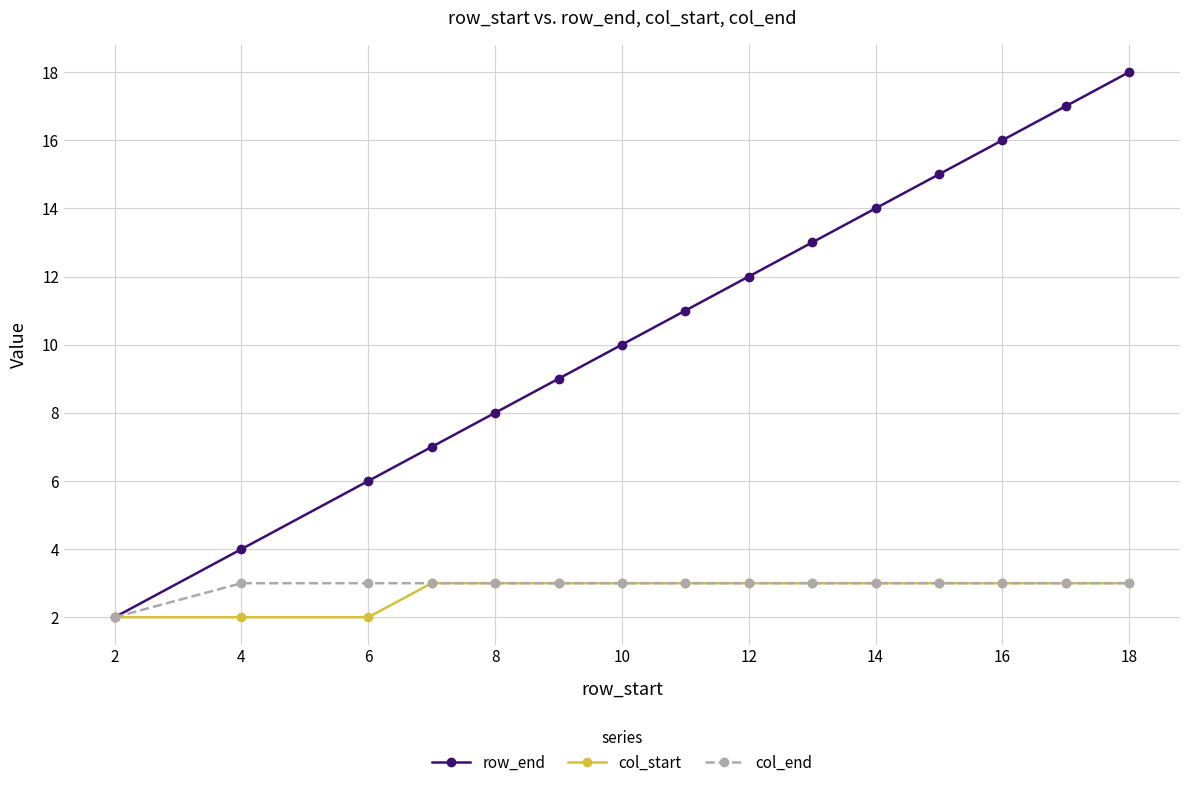

What is the maximum value for col_end?

3